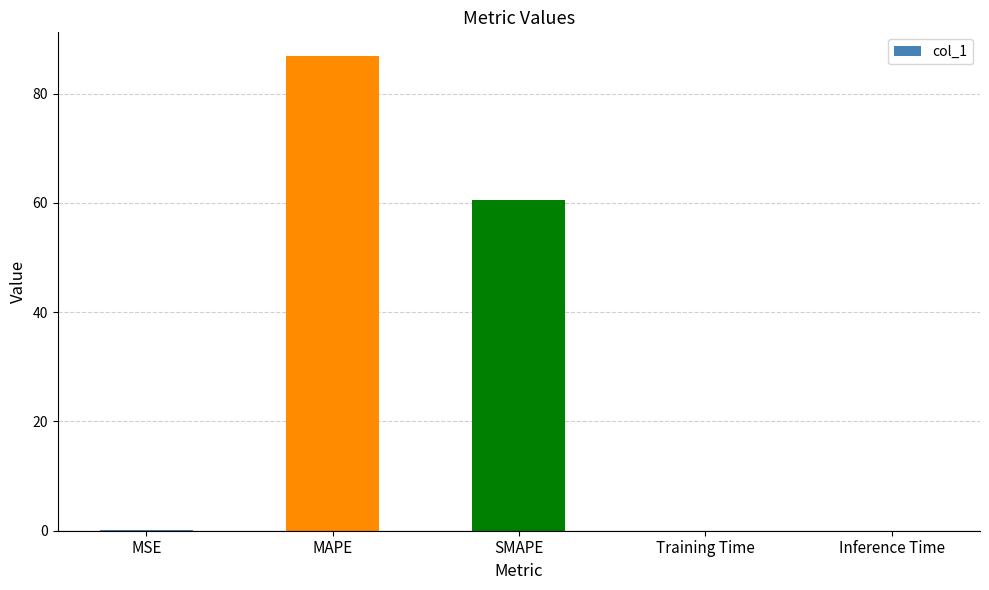

What is the greatest value displayed?

86.9